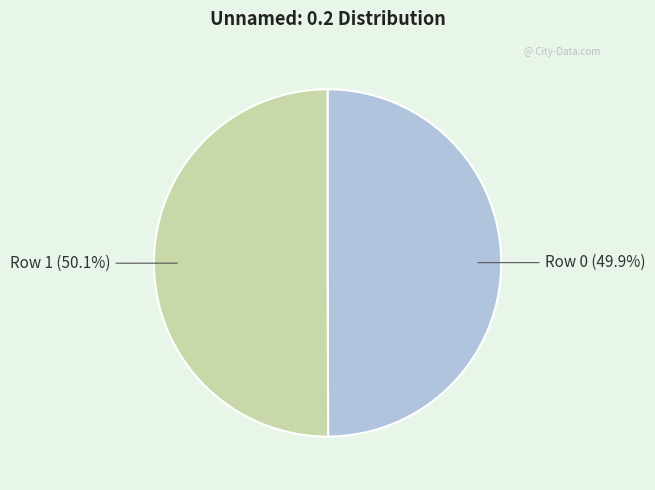

Combined, what portion of the pie is Row 0 and Row 1?

100.0%